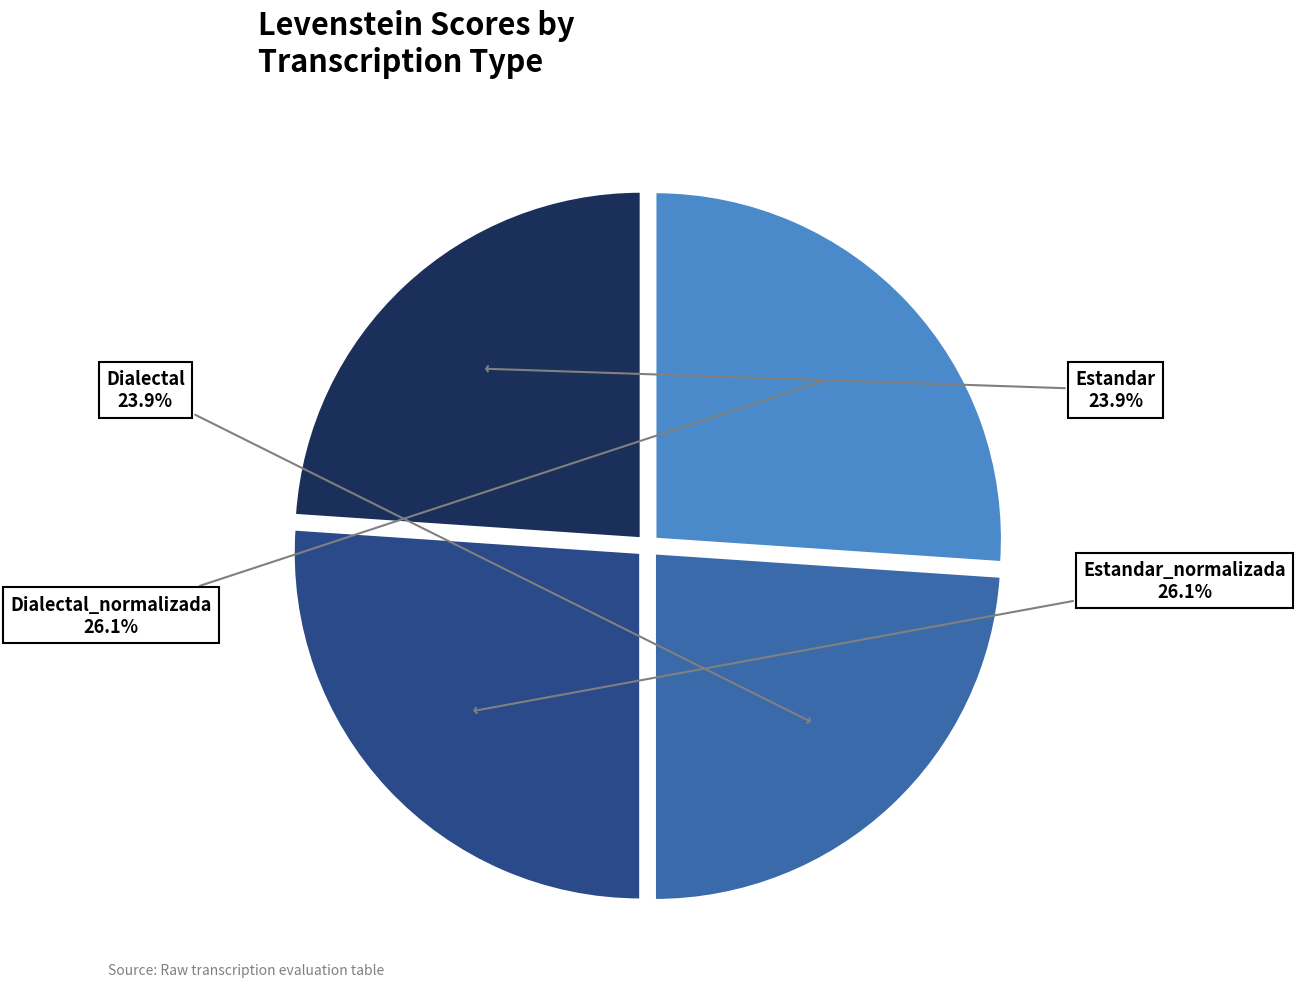

How much of the chart is everything except Dialectal_normalizada?

73.9%